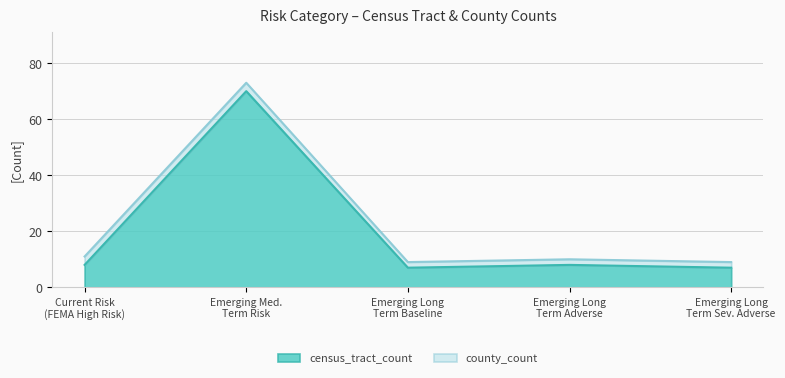

What is the highest value of the census_tract_count series?

70